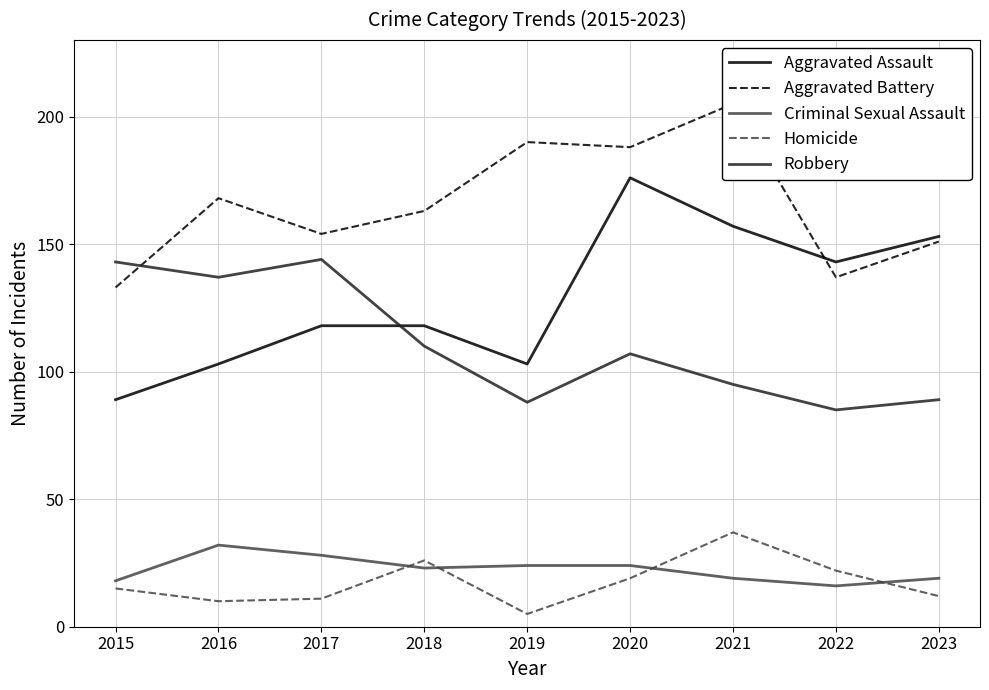

Reading left to right, extract all data points from this chart.

Aggravated Assault: 2015=89	2016=103	2017=118	2018=118	2019=103	2020=176	2021=157	2022=143	2023=153
Aggravated Battery: 2015=133	2016=168	2017=154	2018=163	2019=190	2020=188	2021=205	2022=137	2023=151
Criminal Sexual Assault: 2015=18	2016=32	2017=28	2018=23	2019=24	2020=24	2021=19	2022=16	2023=19
Homicide: 2015=15	2016=10	2017=11	2018=26	2019=5	2020=19	2021=37	2022=22	2023=12
Robbery: 2015=143	2016=137	2017=144	2018=110	2019=88	2020=107	2021=95	2022=85	2023=89